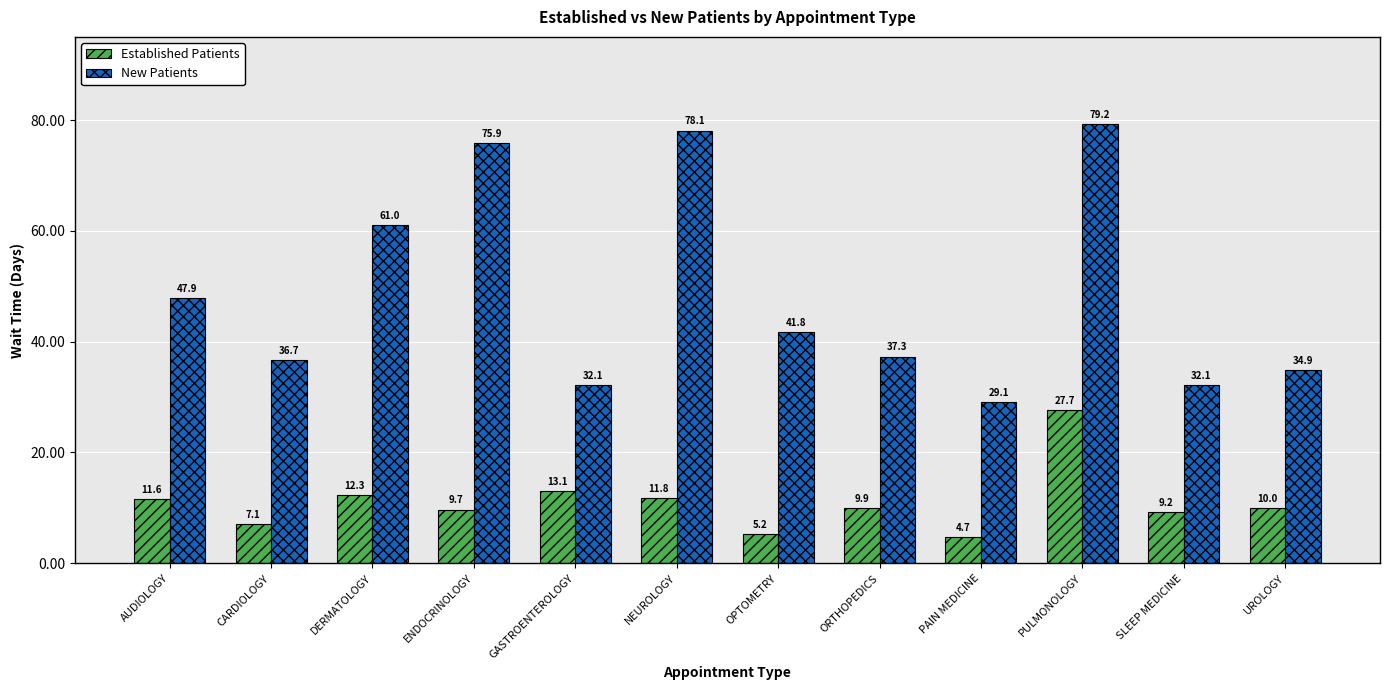

Reading left to right, list all the values displayed in this chart.

Established Patients: AUDIOLOGY=11.6	CARDIOLOGY=7.1	DERMATOLOGY=12.3	ENDOCRINOLOGY=9.7	GASTROENTEROLOGY=13.1	NEUROLOGY=11.8	OPTOMETRY=5.2	ORTHOPEDICS=9.9	PAIN MEDICINE=4.7	PULMONOLOGY=27.7	SLEEP MEDICINE=9.2	UROLOGY=10.0
New Patients: AUDIOLOGY=47.9	CARDIOLOGY=36.7	DERMATOLOGY=61.0	ENDOCRINOLOGY=75.9	GASTROENTEROLOGY=32.1	NEUROLOGY=78.1	OPTOMETRY=41.8	ORTHOPEDICS=37.3	PAIN MEDICINE=29.1	PULMONOLOGY=79.2	SLEEP MEDICINE=32.1	UROLOGY=34.9